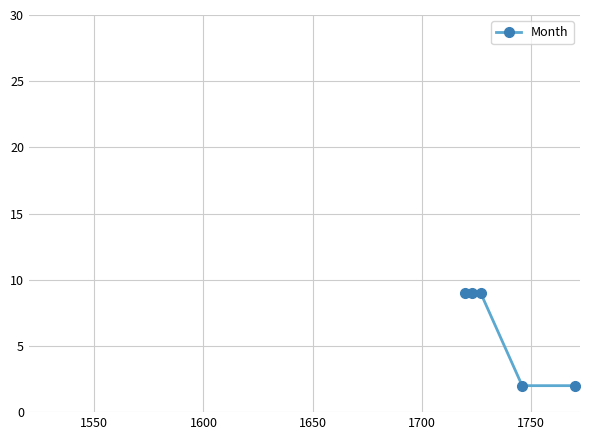

What is the difference between the maximum and second lowest values?

7